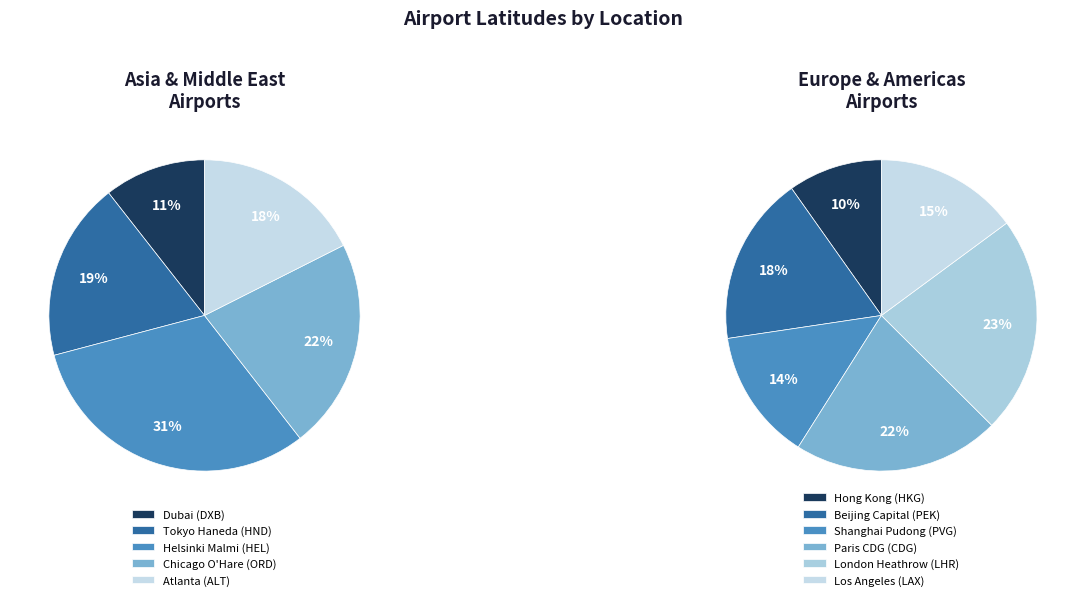

Count the number of slices in the pie.

11